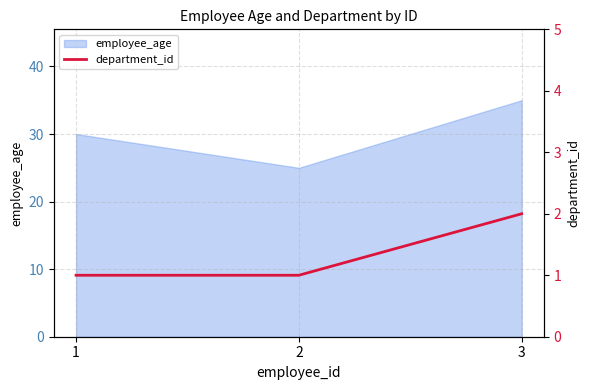

The value of employee_age at 2 is 25. True or false?

True